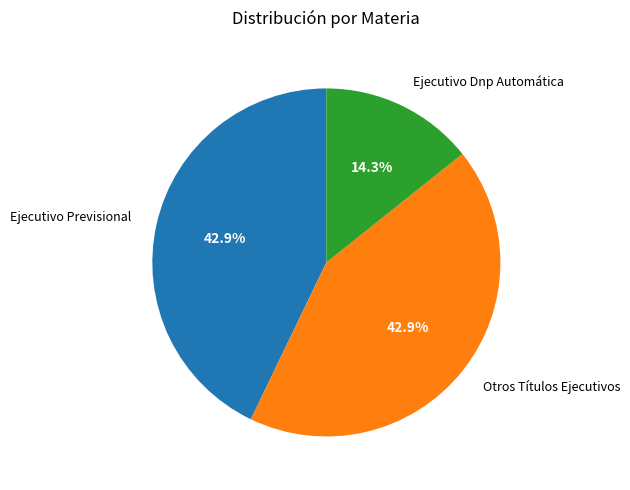

Combined, what portion of the pie is Ejecutivo Dnp Automática and Ejecutivo Previsional?

57.1%